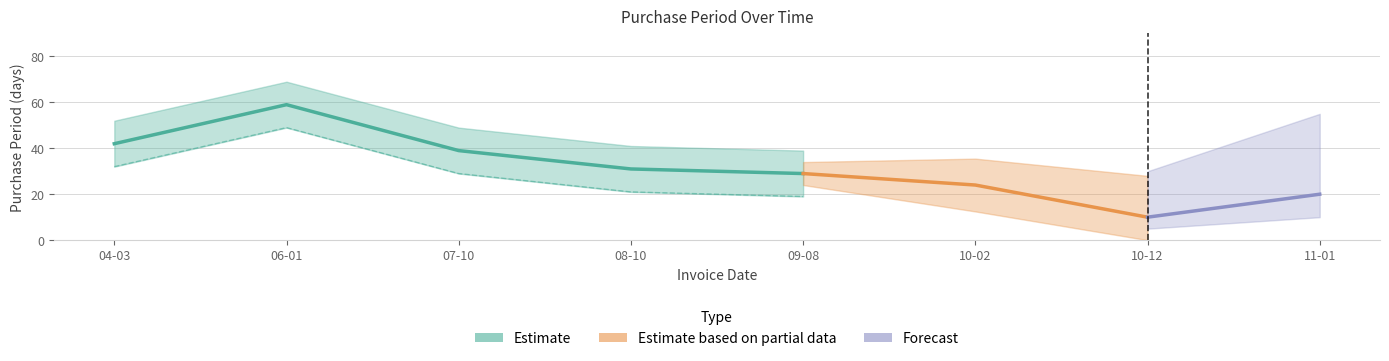

What is the value of the 1st point from the left?

42